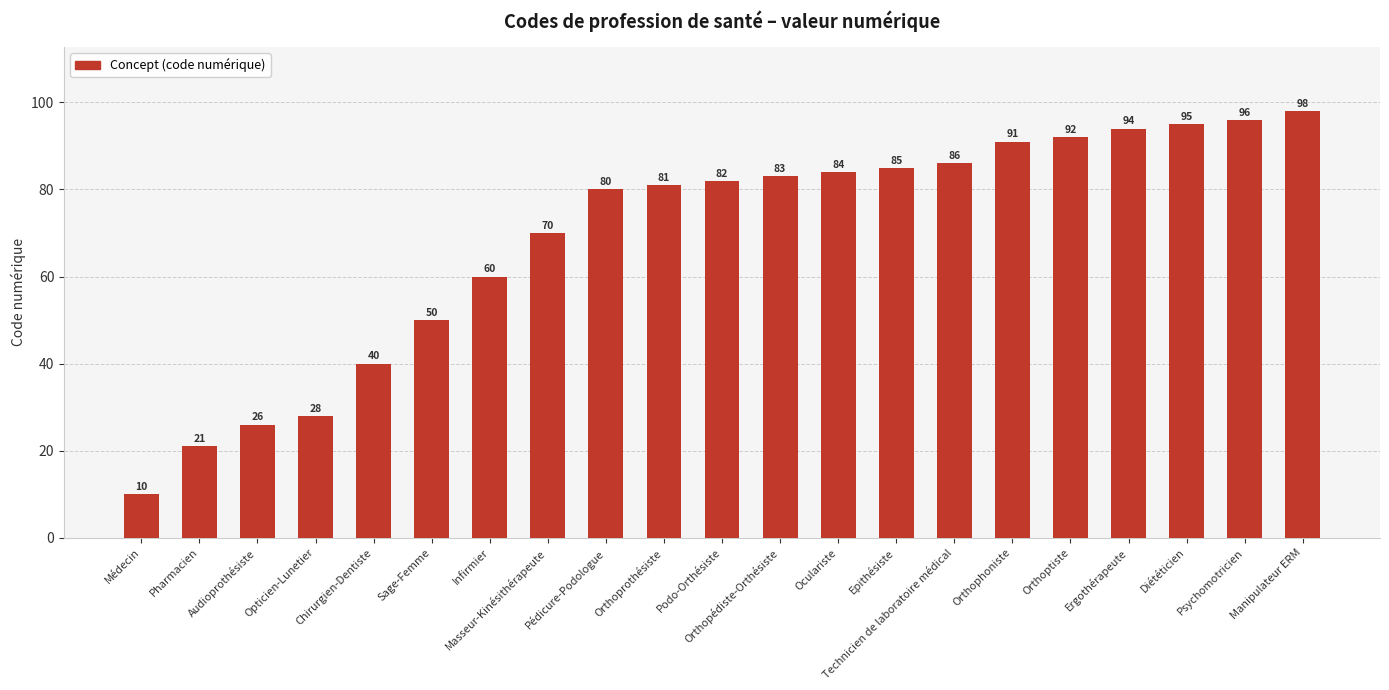

What is the difference between the second highest and minimum values?

86